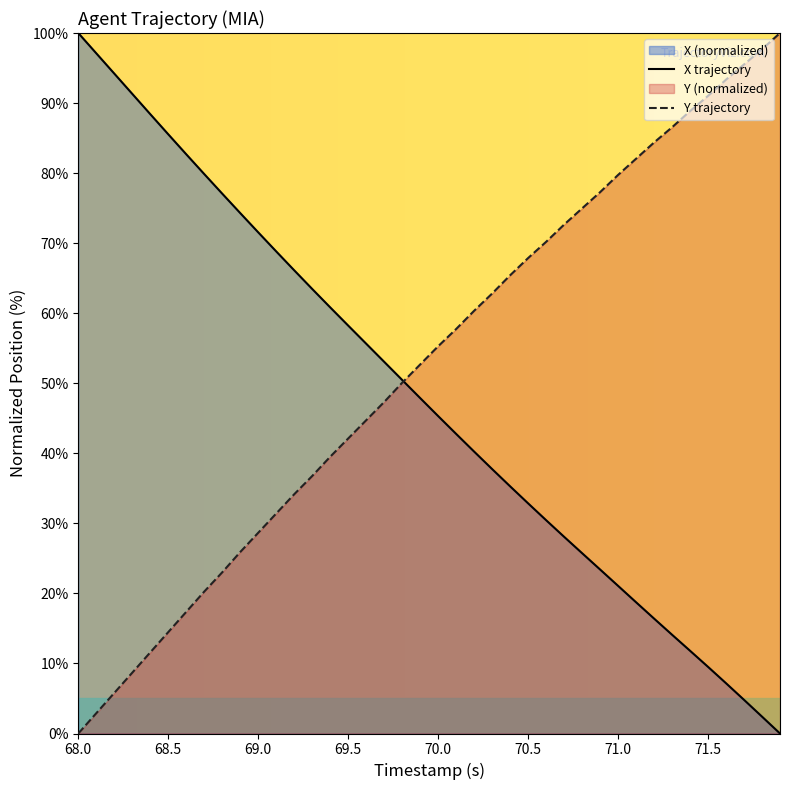

What is the total value across all series at 71.0?

100.8